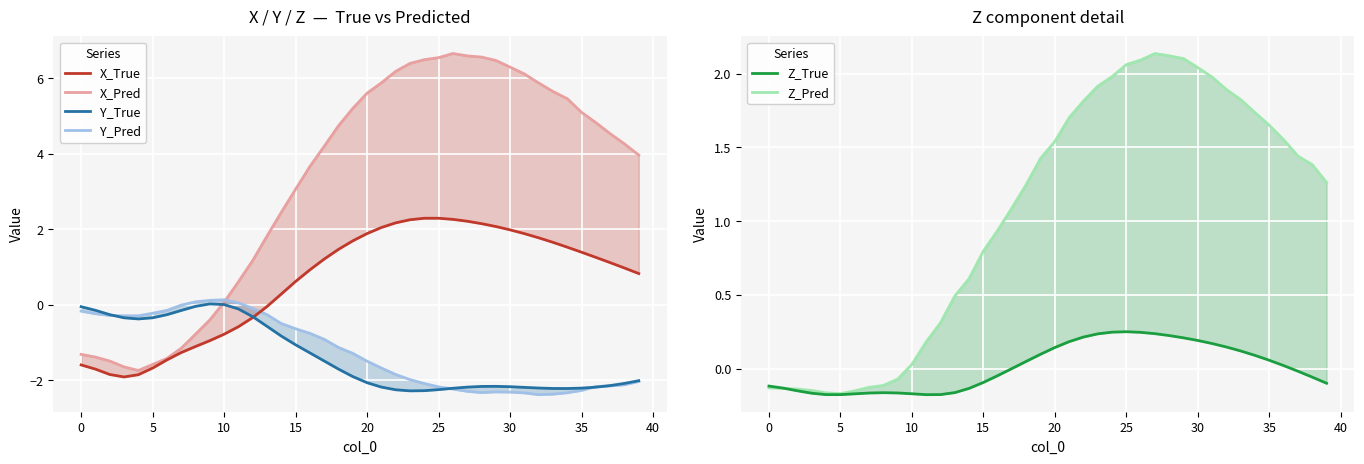

How many interior local valleys does the X_Pred series have?

1